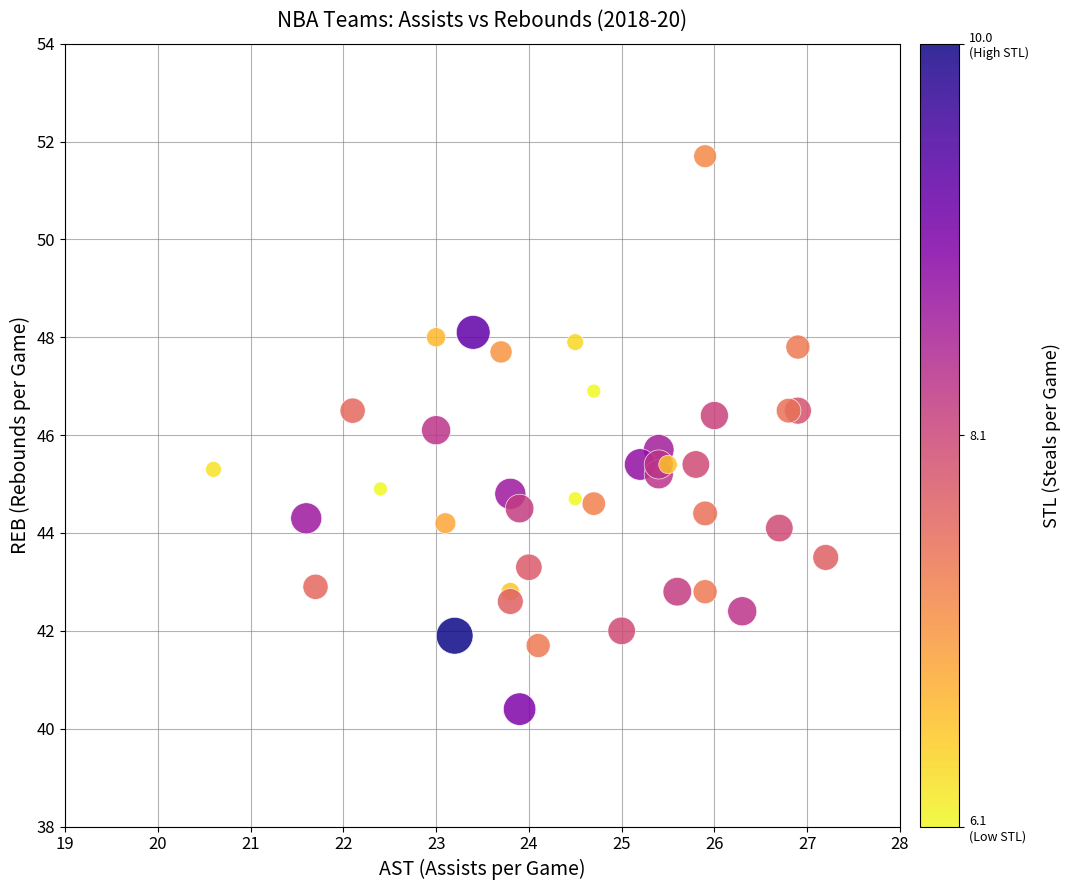

What is the range of X values (max minus min)?

6.6